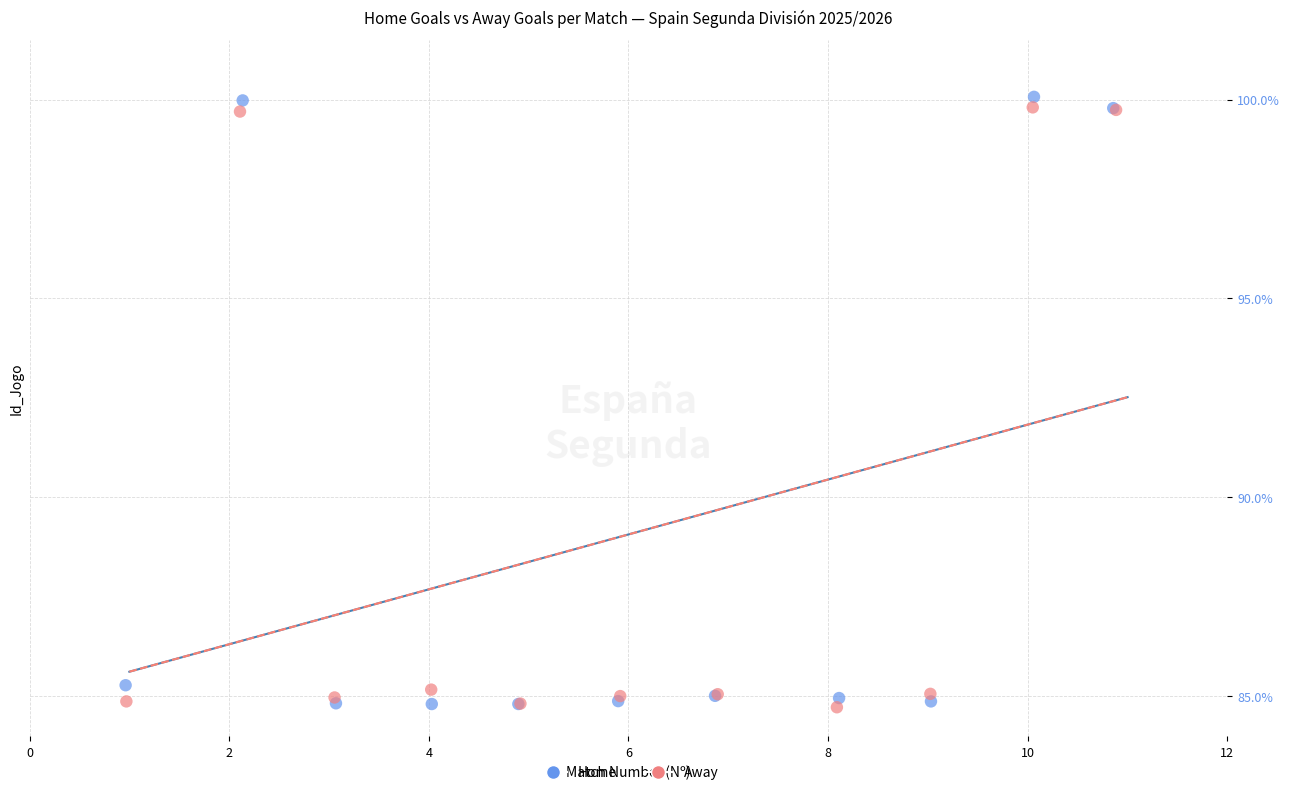

What are all the series names shown in the legend?

Home, Away